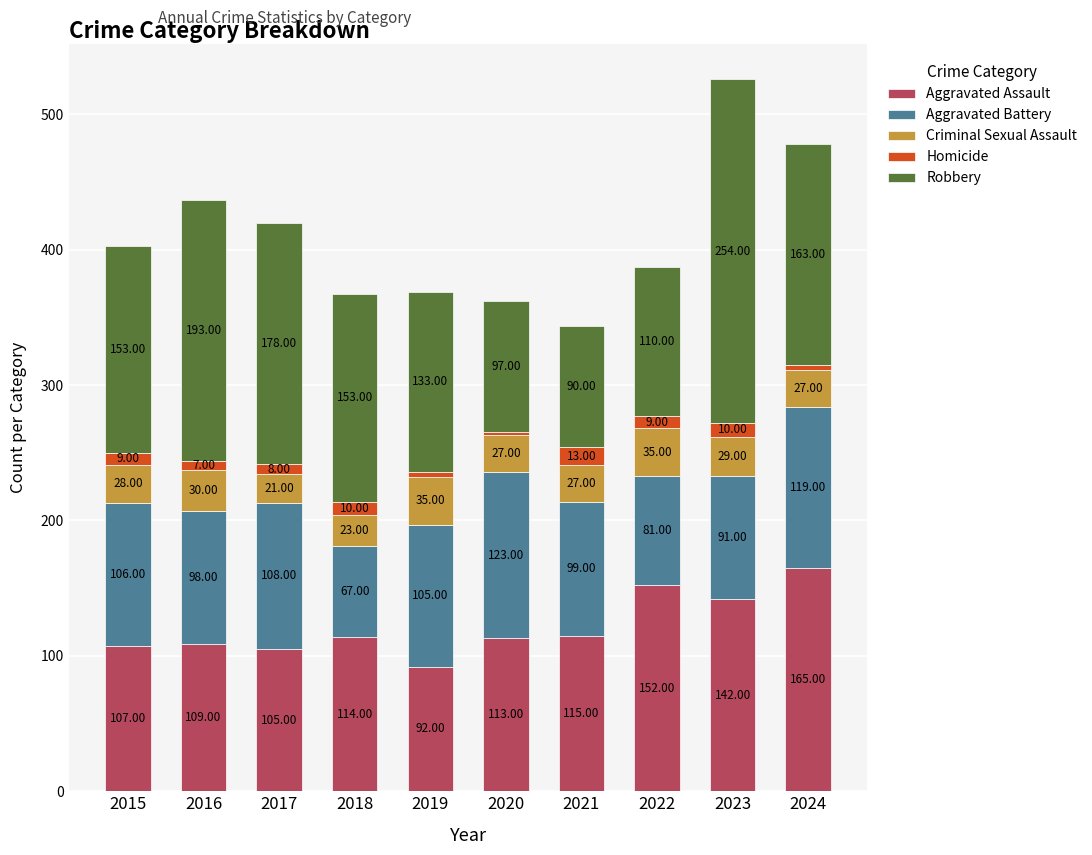

How many distinct data groups are displayed?

5